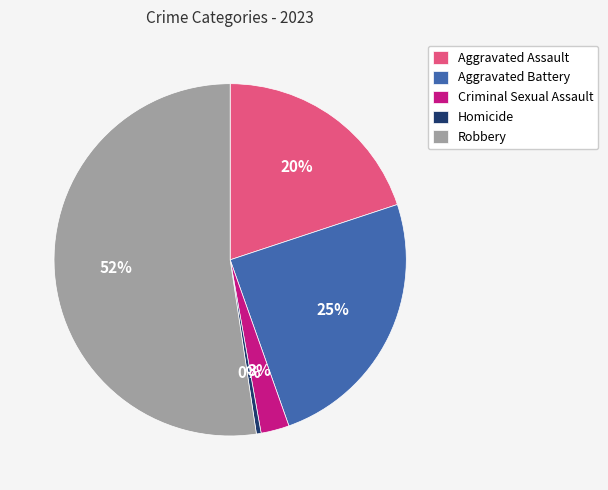

Count the number of slices in the pie.

5